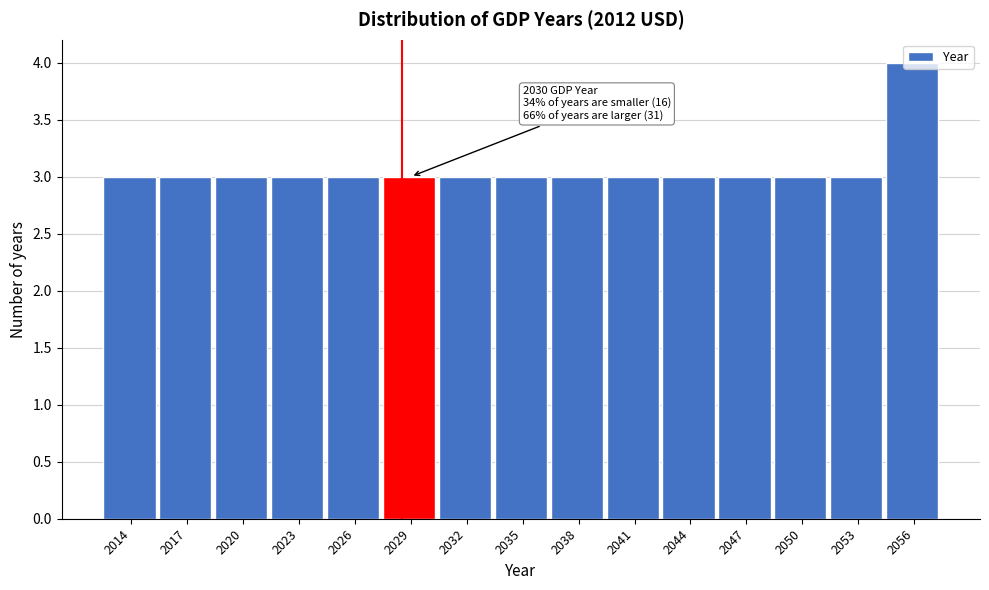

What is the average value?

3